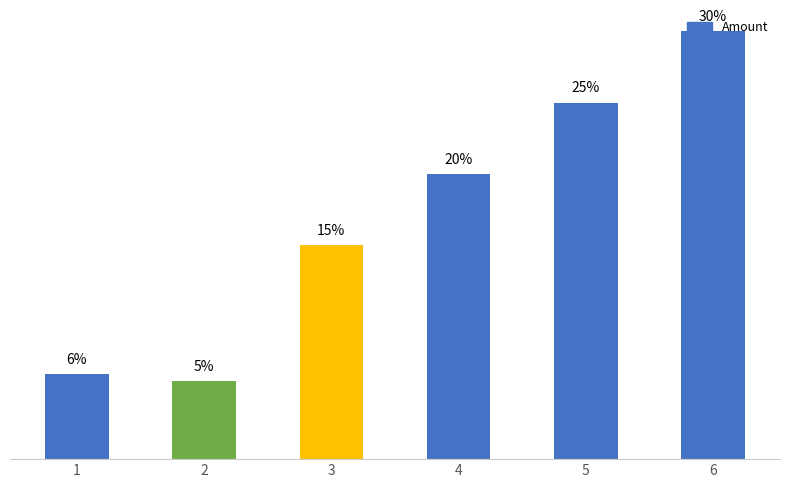

Does the chart contain any negative values?

No